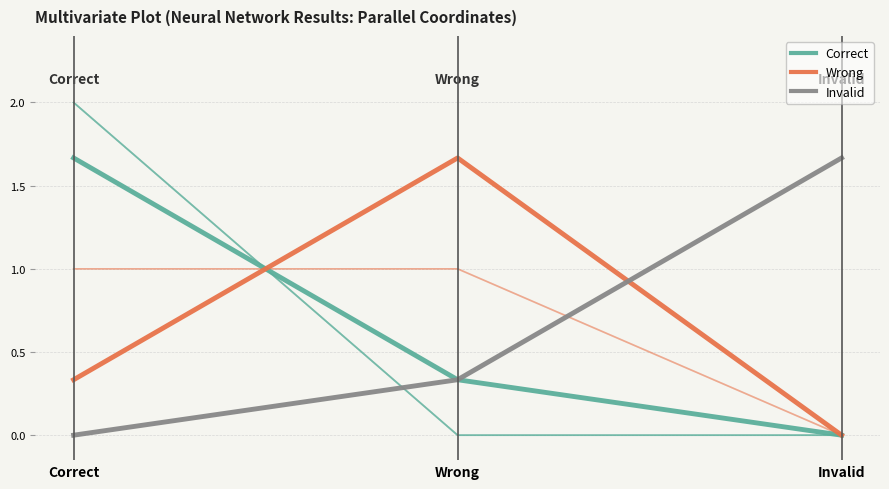

The value of Correct at Invalid is 0.5. True or false?

False